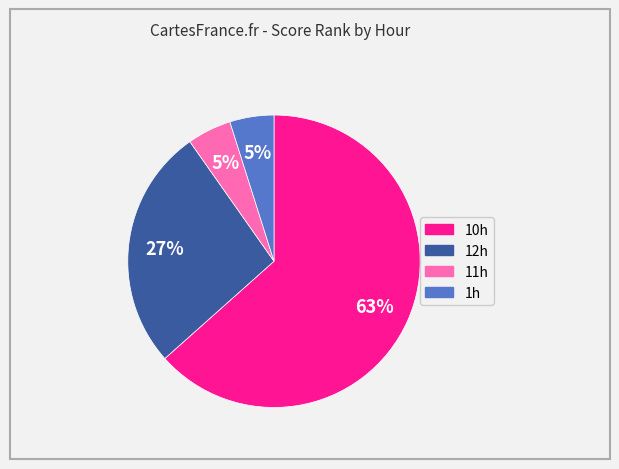

To the nearest percent, what is the average slice percentage?

25%